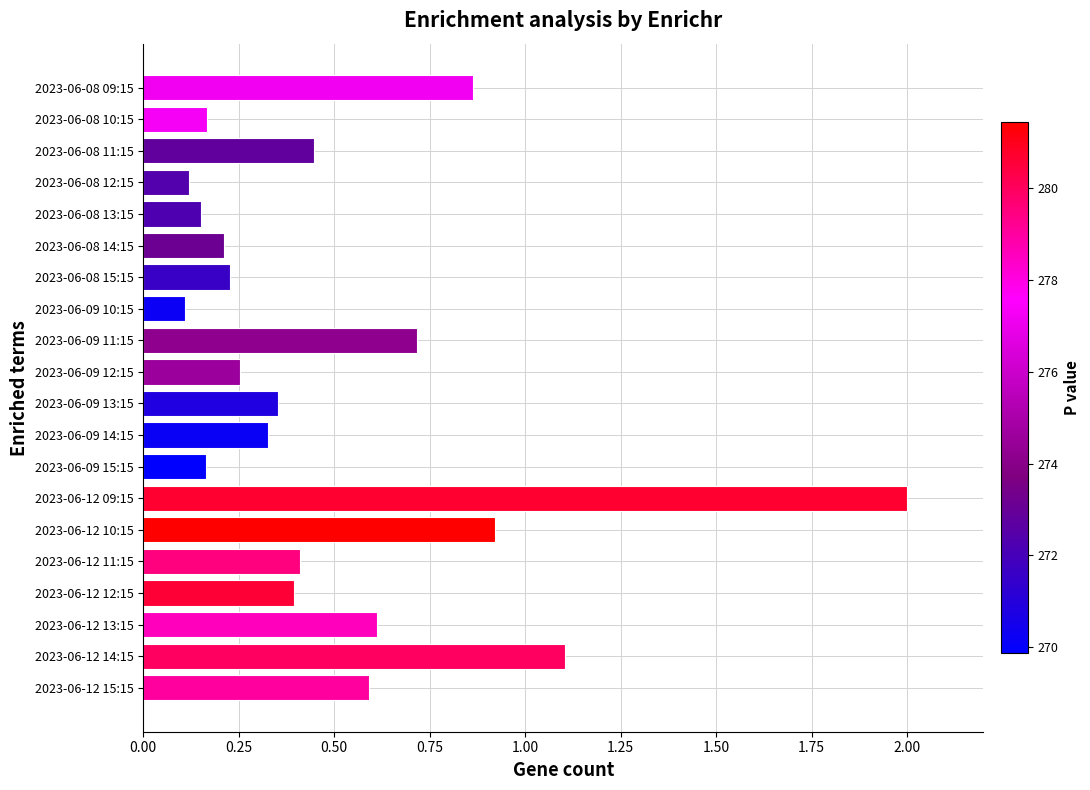

Where is the data nearest to the value 1?

2023-06-12 10:15